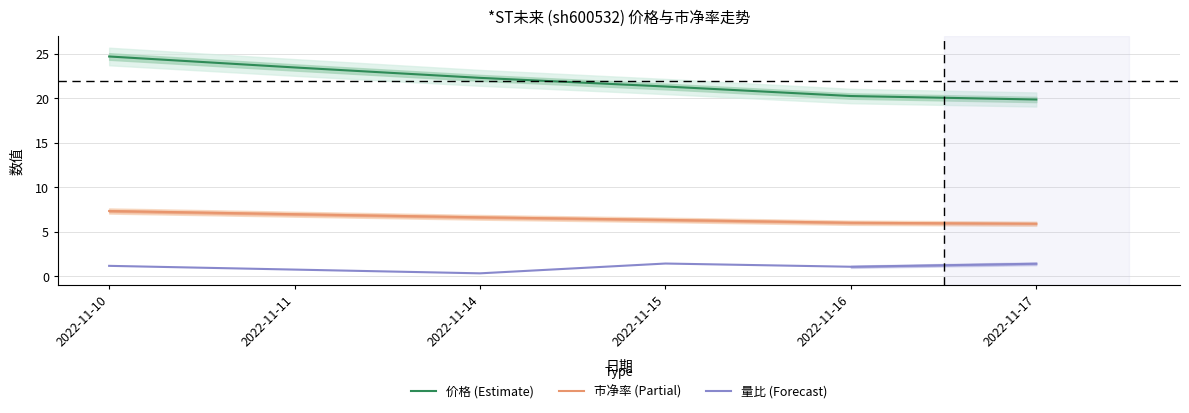

Reading left to right, list all the values displayed in this chart.

价格 (Estimate): 2022-11-10=24.7	2022-11-11=23.5	2022-11-14=22.3	2022-11-15=21.3	2022-11-16=20.2	2022-11-17=19.9
市净率 (Partial): 2022-11-10=7.3	2022-11-11=7.0	2022-11-14=6.6	2022-11-15=6.3	2022-11-16=6.0	2022-11-17=5.9
量比 (Forecast): 2022-11-10=1.2	2022-11-11=0.8	2022-11-14=0.3	2022-11-15=1.4	2022-11-16=1.1	2022-11-17=1.4